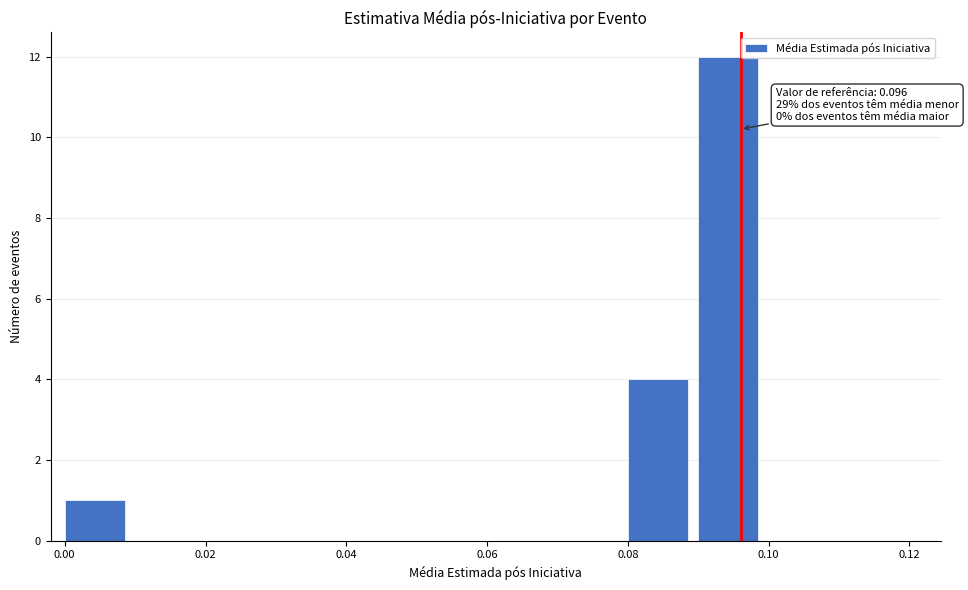

Over which range of the x-axis is the bar tallest?

0.09 to 0.10